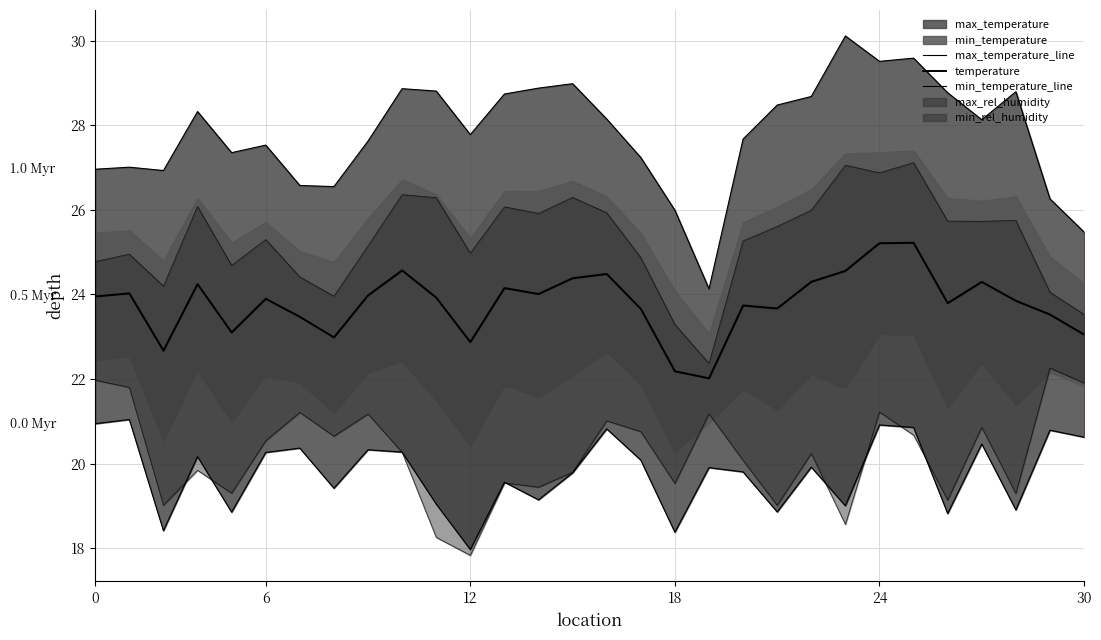

What is the label of the 6th point from the right?

24